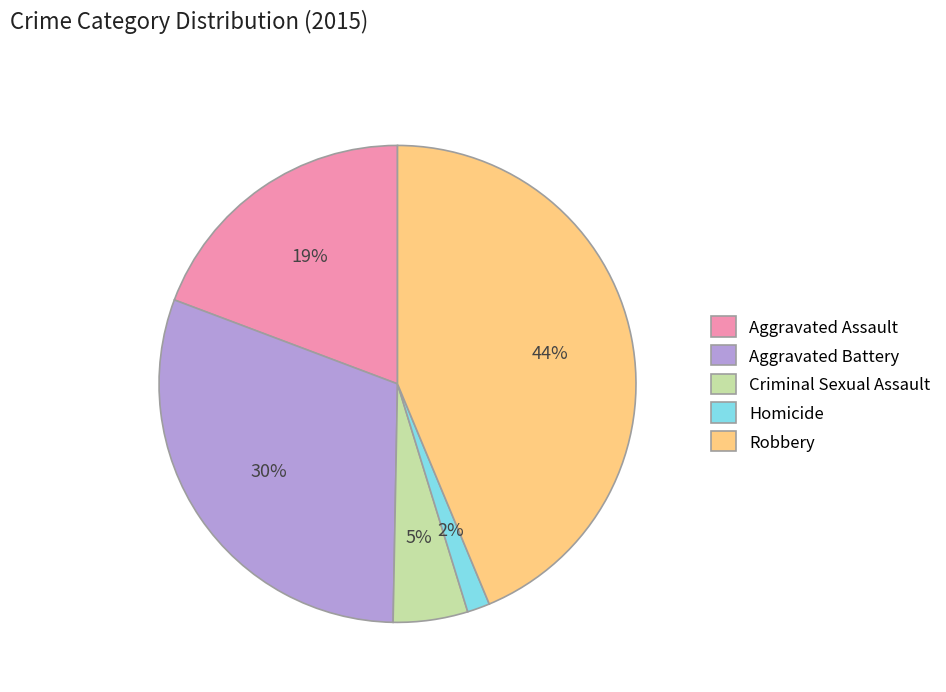

What percentage is the Aggravated Assault slice, to the nearest percent?

19%